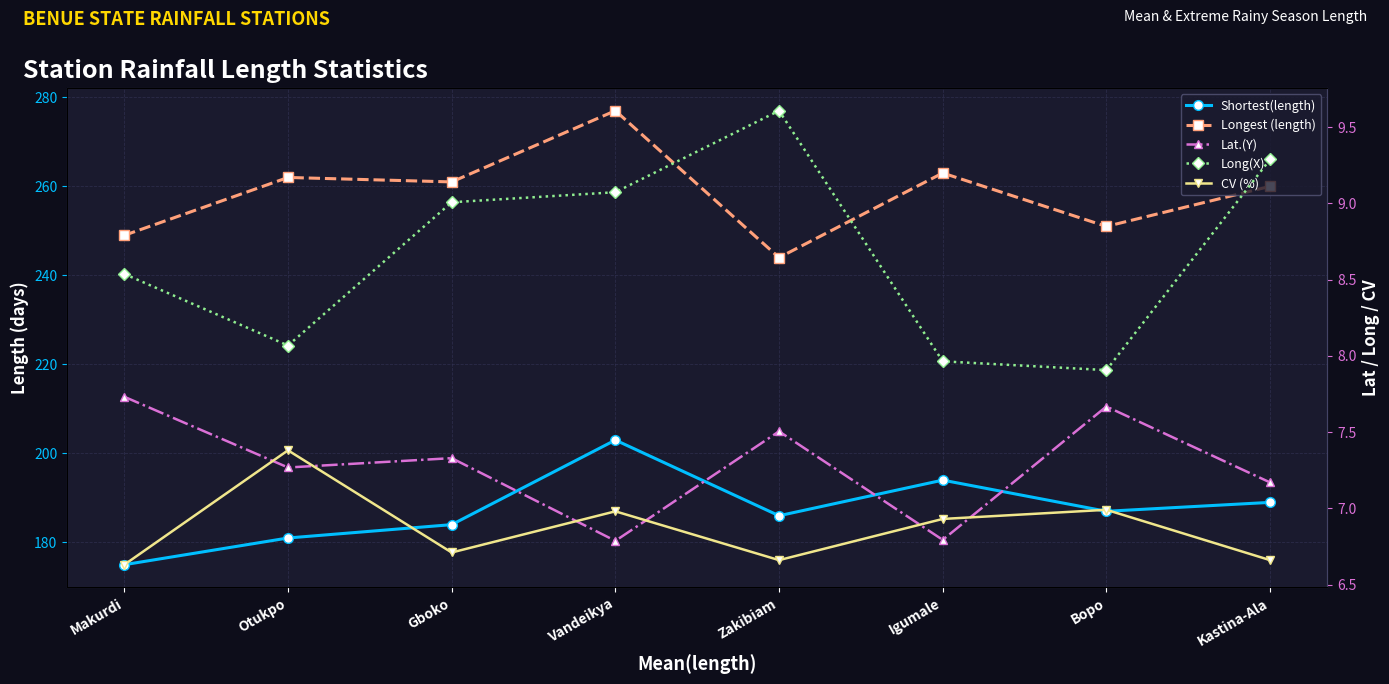

Which series has the largest total across all categories?

Longest (length)